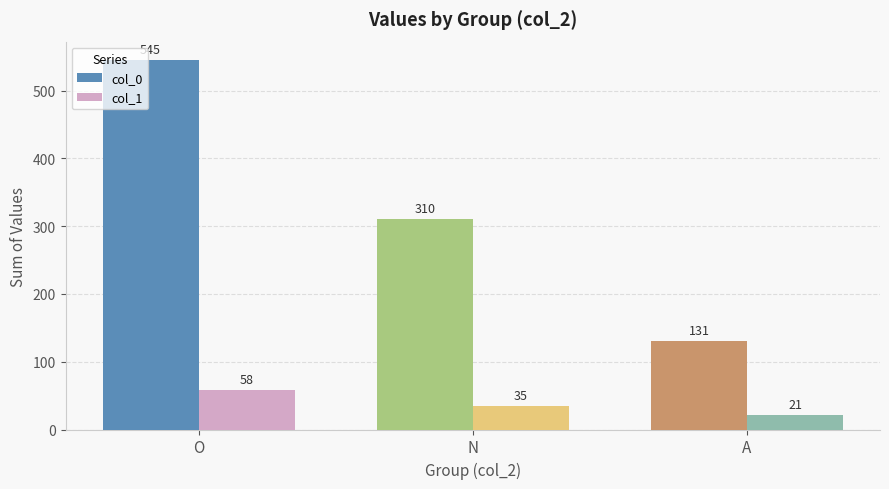

How many bars are there in each group?

2